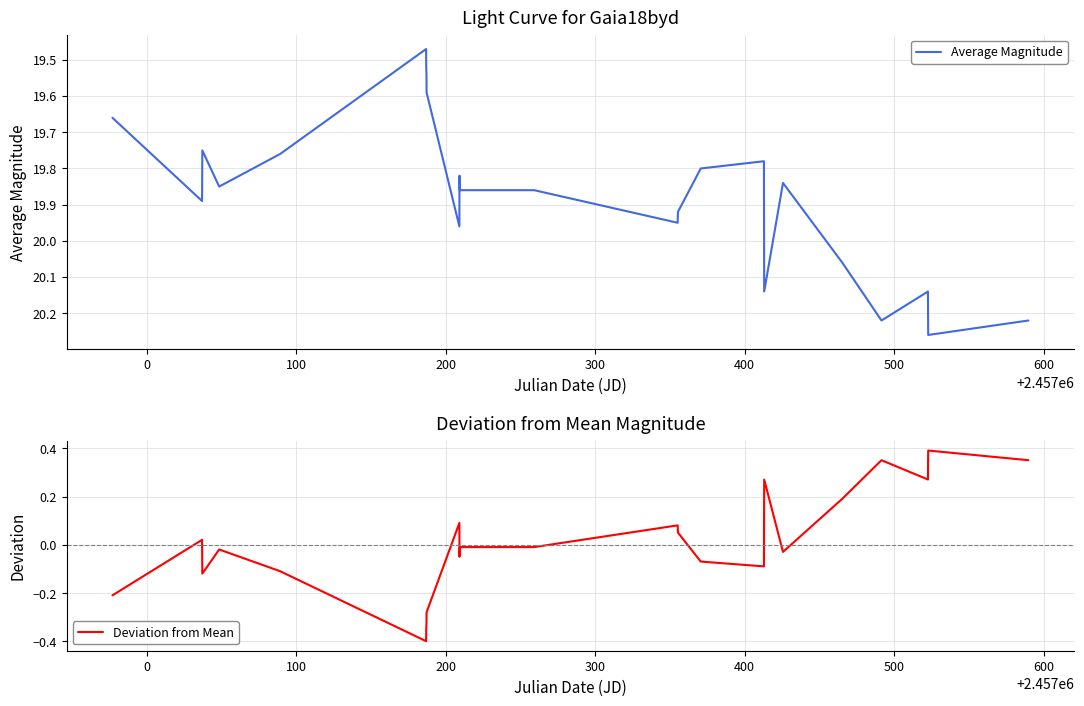

True or false: Average Magnitude has more than 2 interior local peaks.

True